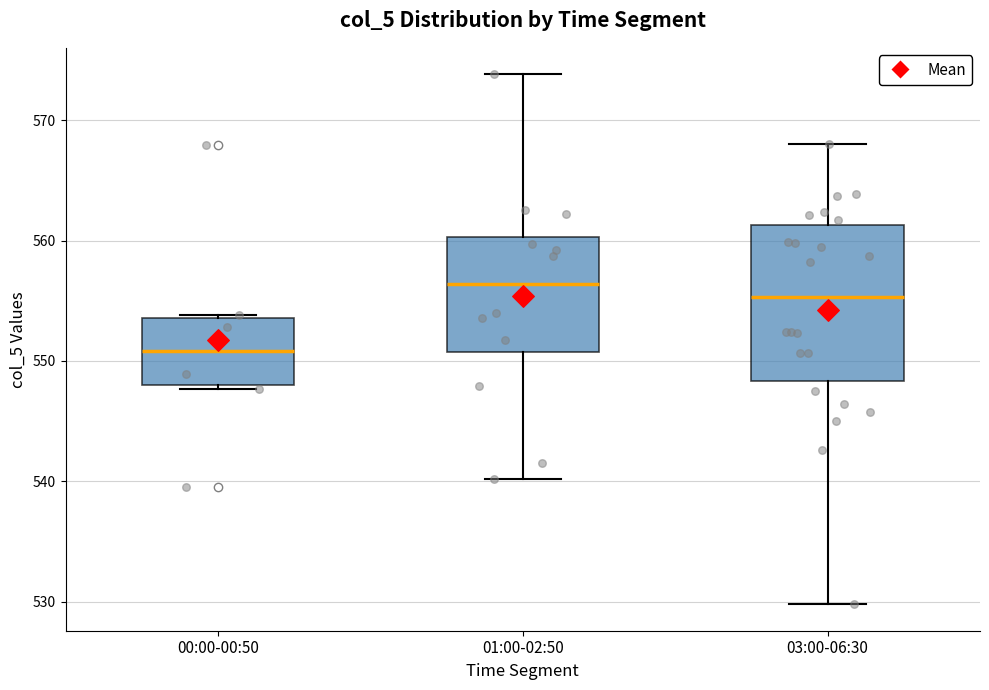

Where does the upper whisker of the box for 01:00-02:50 end on the y-axis? The values are not printed on the chart, so give them approximately, as read against the axis.

574